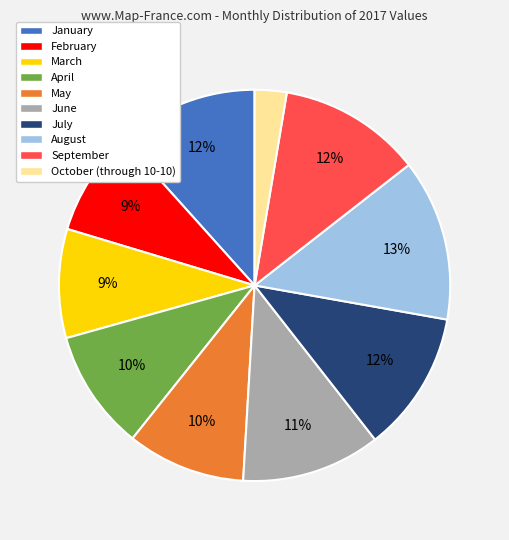

Between March and September, which is larger?

September